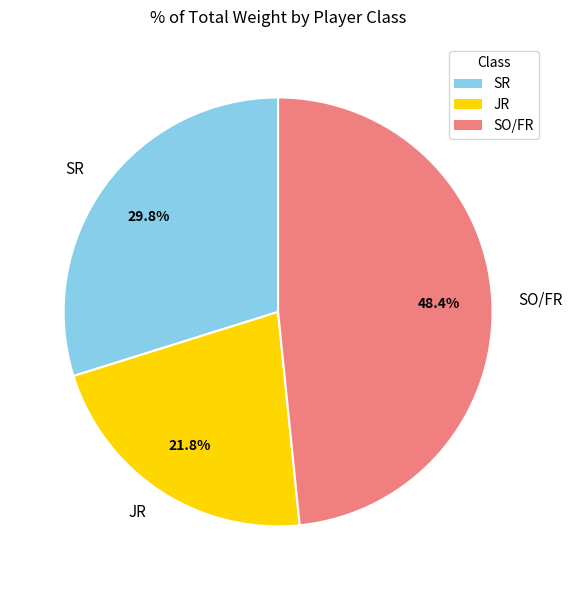

Is there any slice that represents more than half of the pie?

No